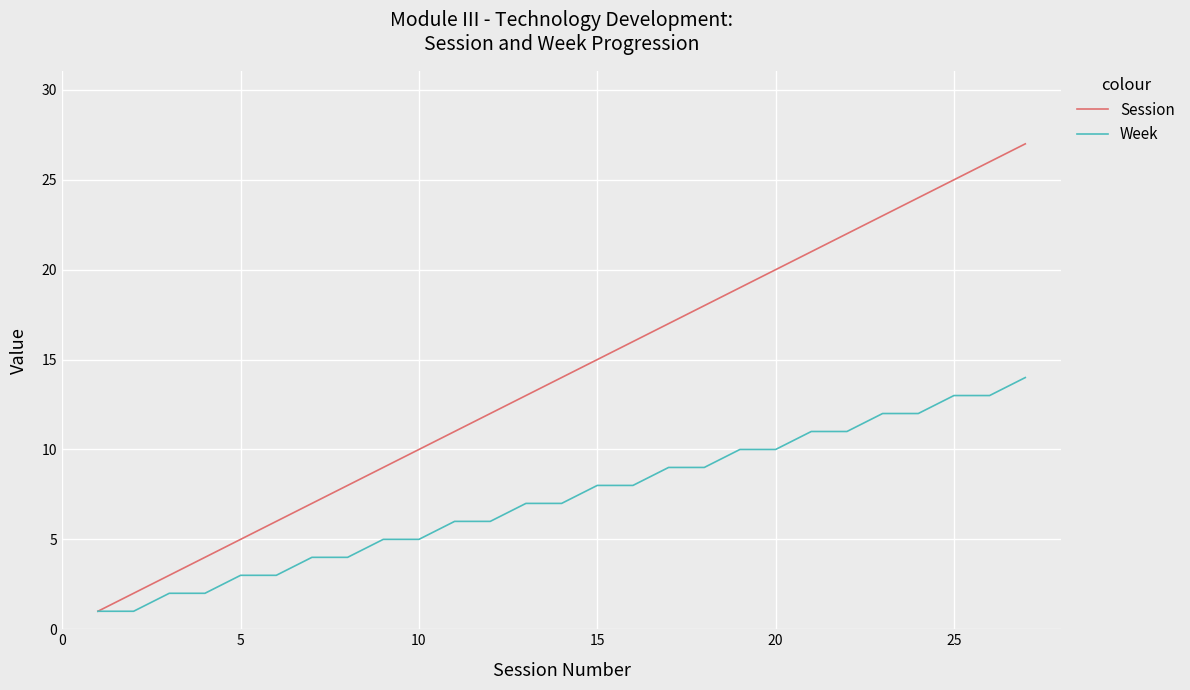

What is the maximum value for Session?

27